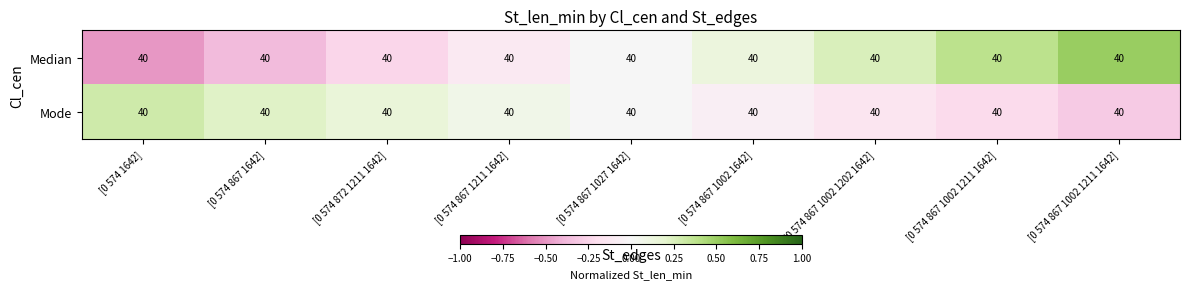

Where does the Median series first go above 0?

[0 574 867 1002 1642]